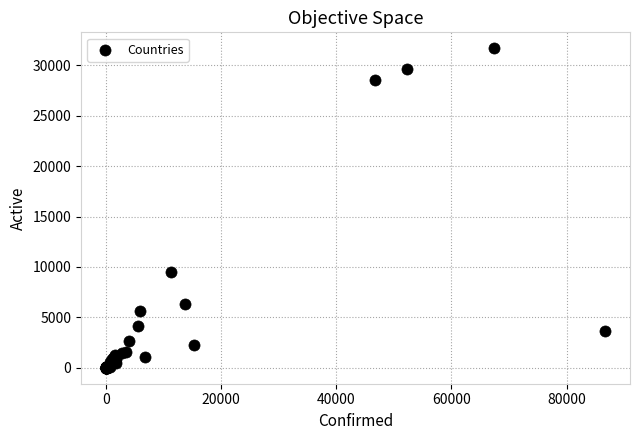

What Y value in the scatter plot is closest to 15850?

9474